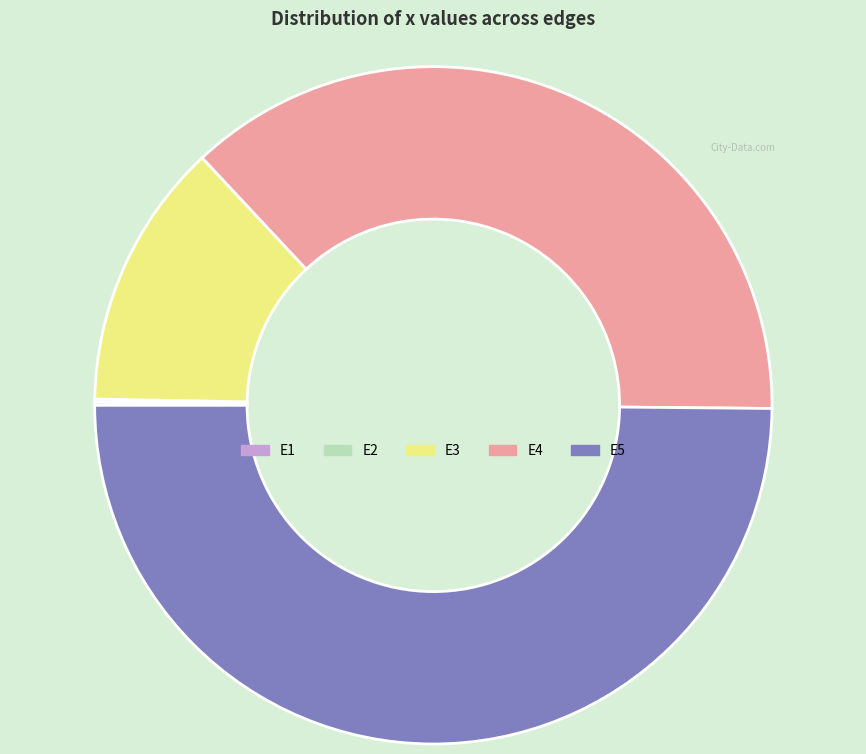

What is the largest slice in the pie chart?

E5